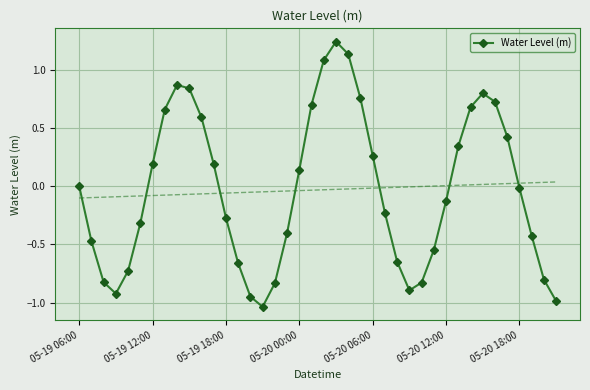

The value of Water Level (m) at 05-20 06:00 is 0.4. True or false?

False